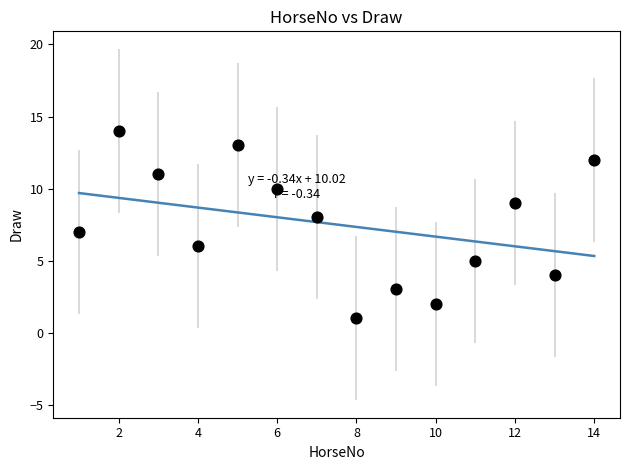

What is the range of X values (max minus min)?

13